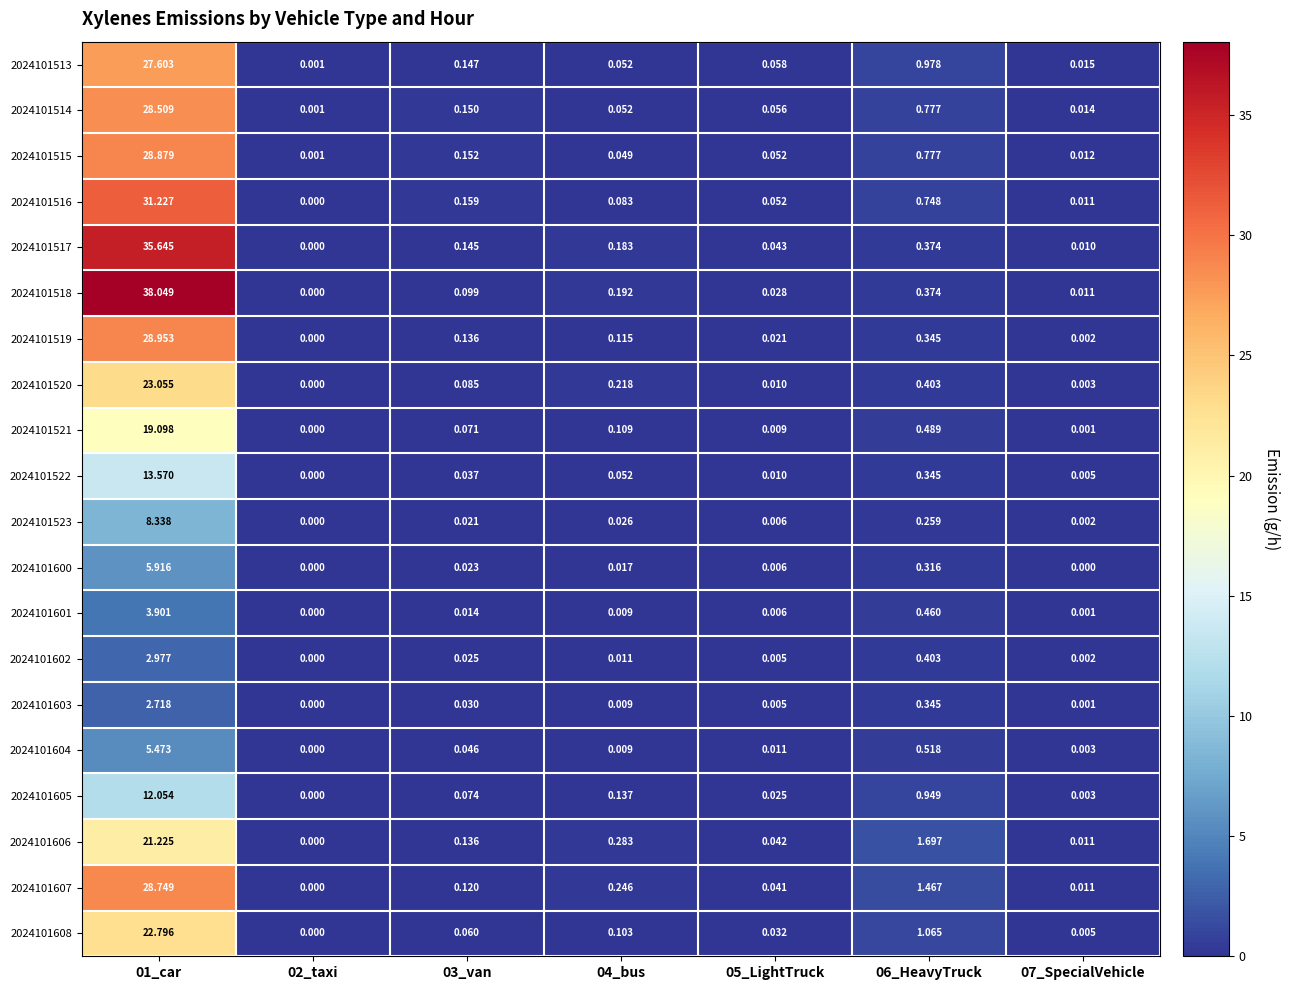

What is the total value across all series at 04_bus?

2.0